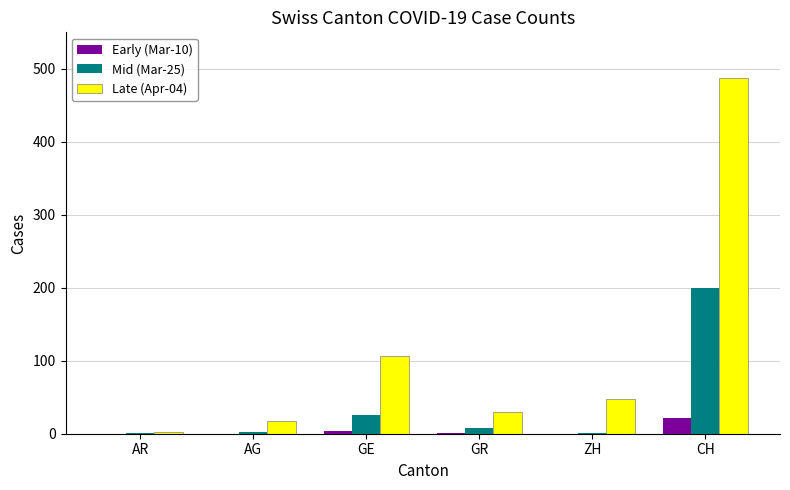

At which category is the sum across all series the highest?

CH